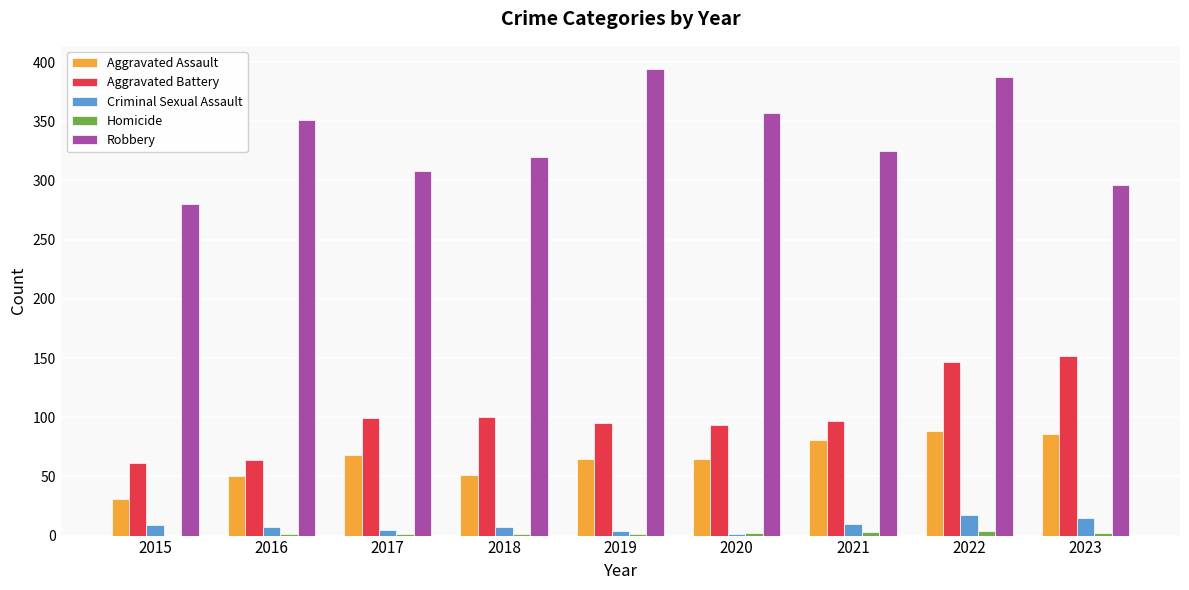

Is it true that Aggravated Battery equals 57 at 2019?

False